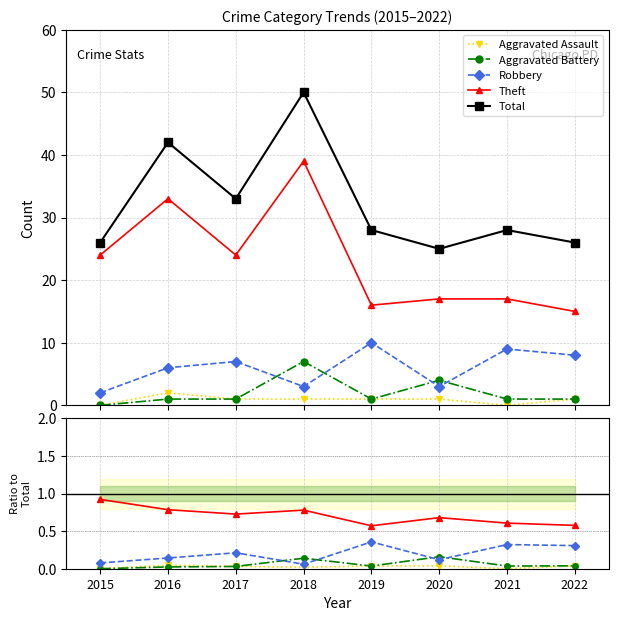

Does the chart display data point markers on the line(s)?

Yes